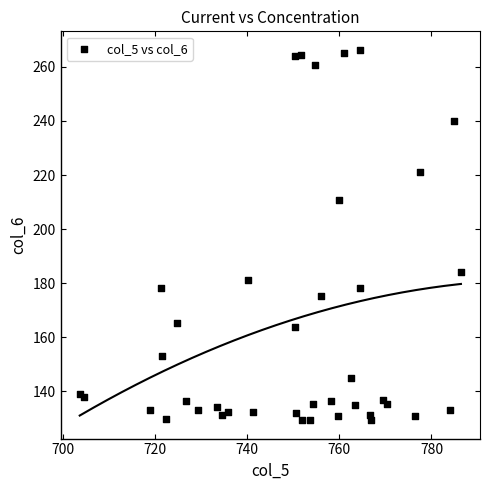

What is the range of X values (max minus min)?

82.8